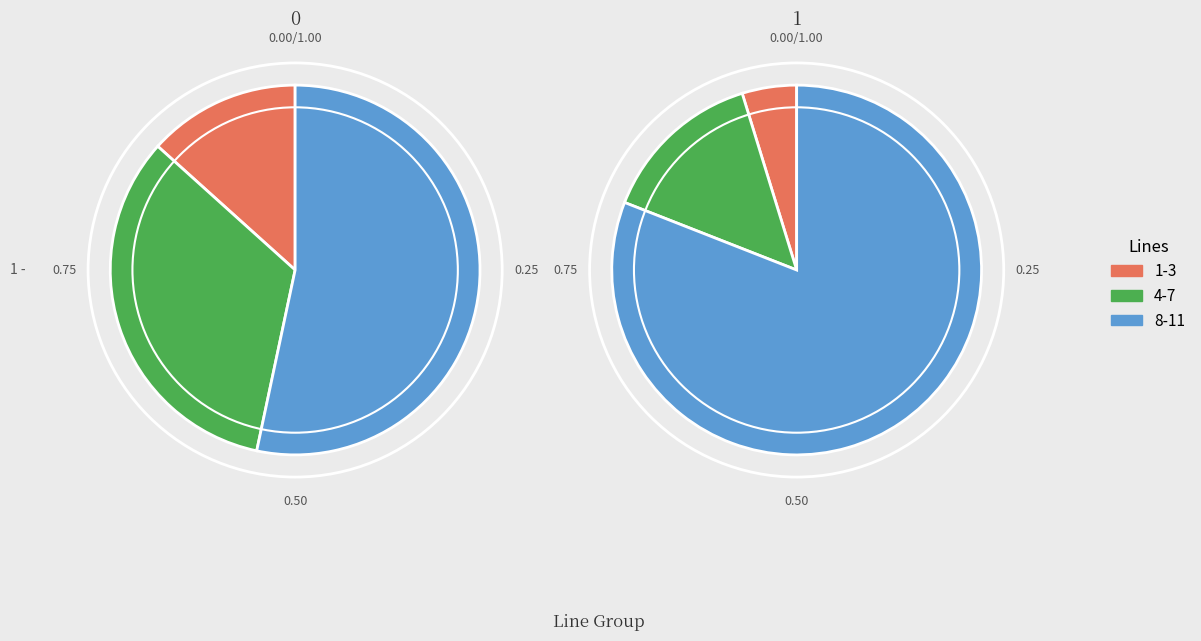

To the nearest percent, what is the average slice percentage?

9%